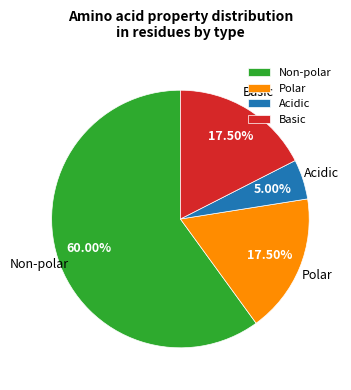

Is Non-polar the majority of the pie?

Yes